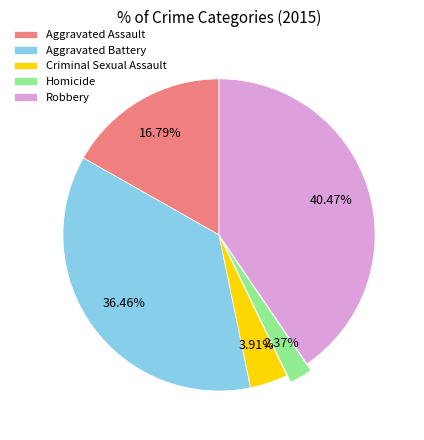

How many segments does this pie chart have?

5